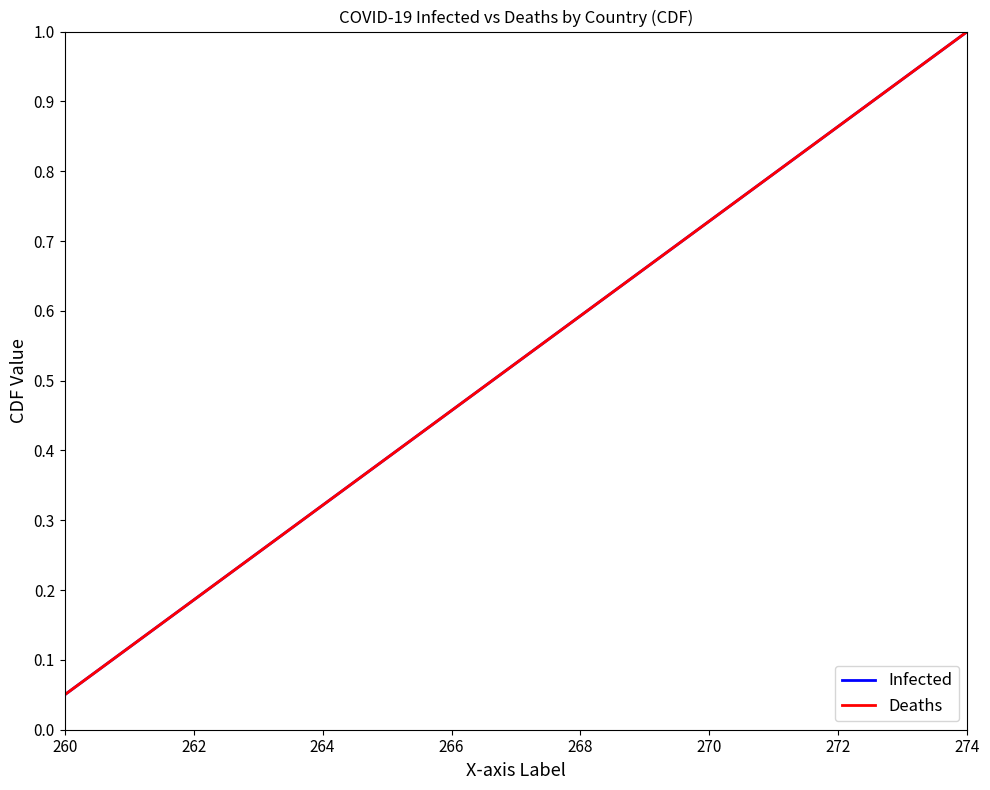

Is this an area chart (filled region under the line)?

No